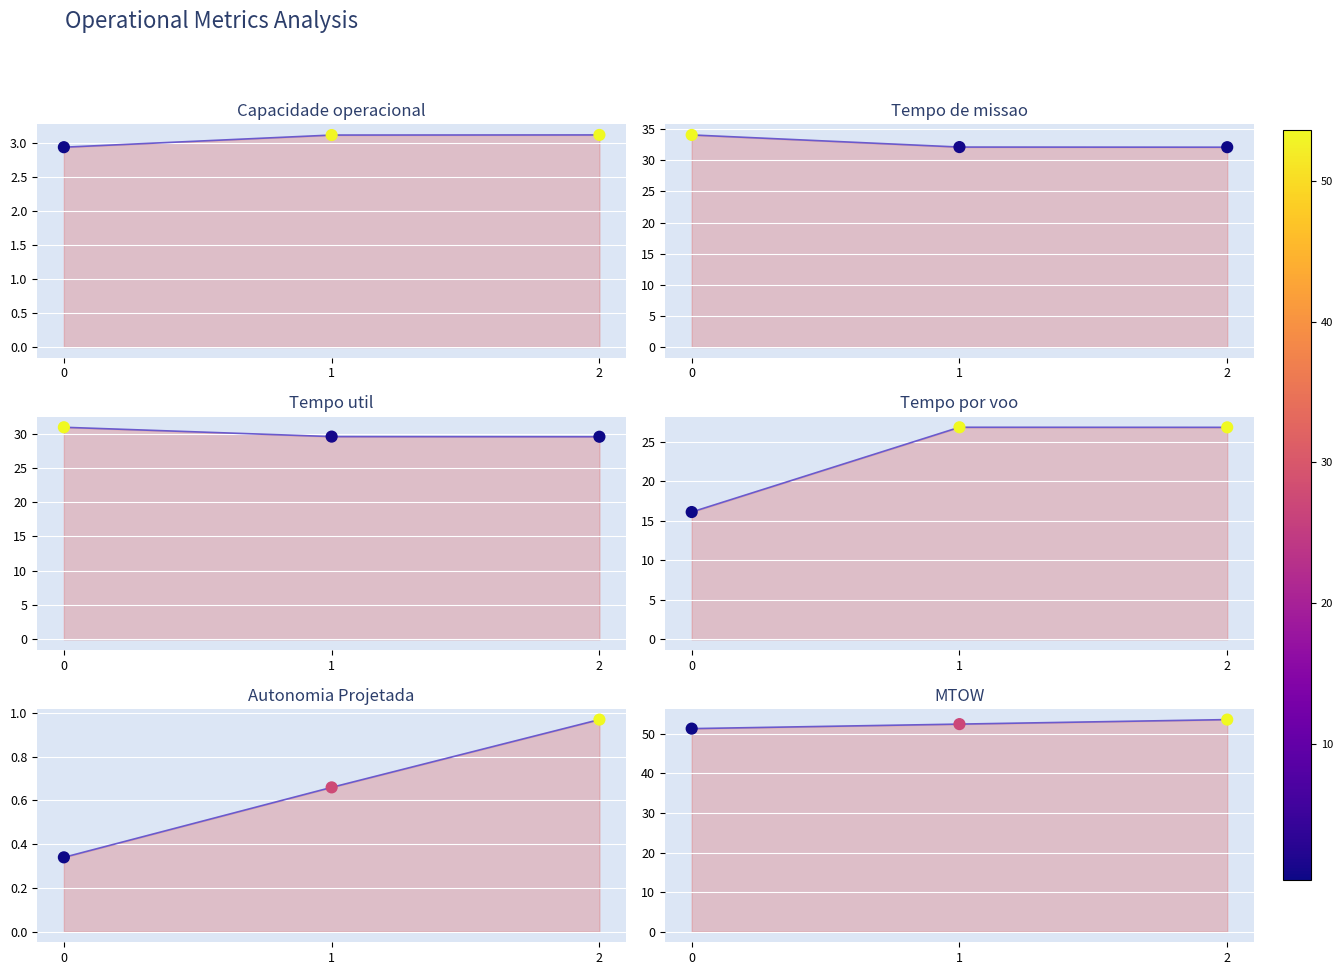

Is the value of Capacidade operacional [ha/h] at 2 greater than the value of Tempo por voo [min] at 0?

No